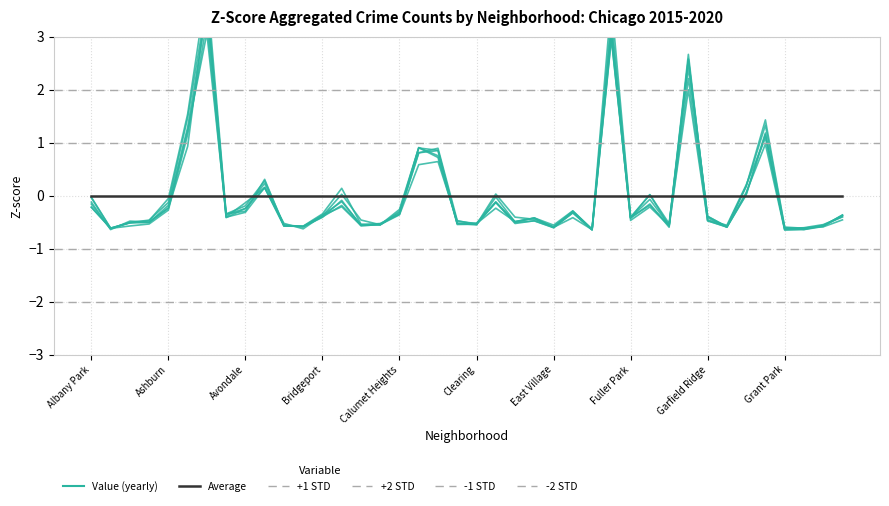

Rank the categories by 2019 value from highest to lowest.

Austin, Englewood, Garfield Park, Grand Crossing, Auburn Gresham, Chatham, Chicago Lawn, Belmont Cragin, Grand Boulevard, Douglas, Gage Park, Brighton Park, Albany Park, Ashburn, Avondale, Edgewater, Calumet Heights, Bridgeport, Avalon Park, Fuller Park, Hermosa, East Side, Garfield Ridge, Clearing, Chinatown, Dunning, Burnside, Armour Square, Bucktown, Beverly, Archer Heights, Boystown, Hegewisch, Gold Coast, Galewood, East Village, Greektown, Andersonville, Grant Park, Edison Park